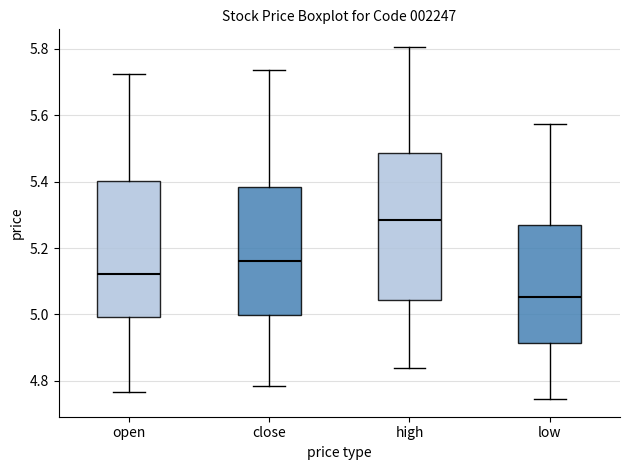

Where does the upper whisker of the box for high end on the y-axis? The values are not printed on the chart, so give them approximately, as read against the axis.

5.80